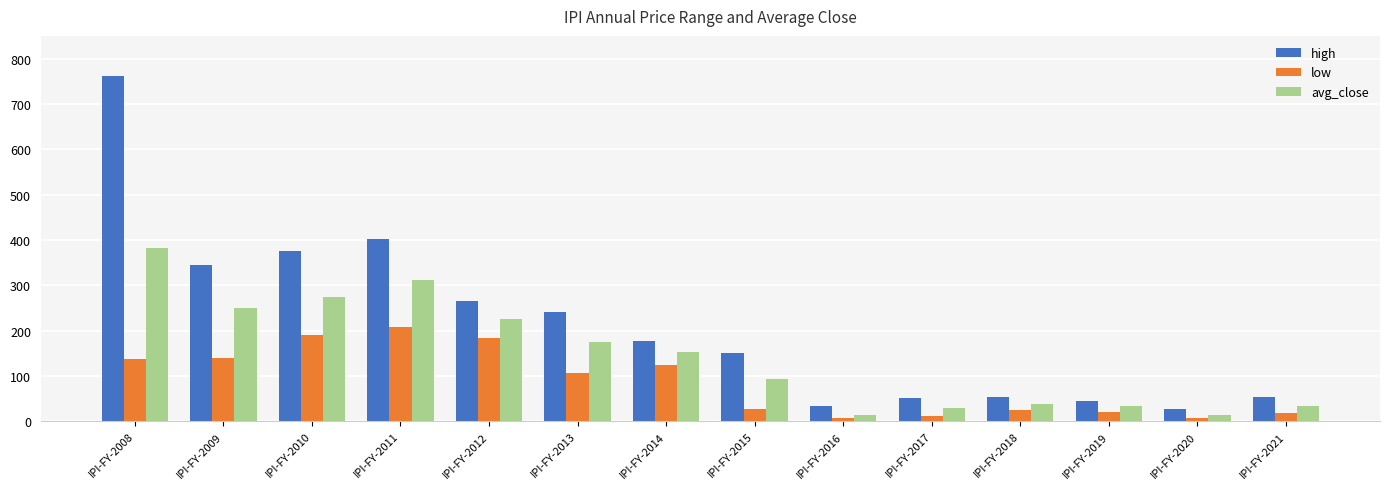

What is the difference between the second highest and second lowest values in the high series?

369.6